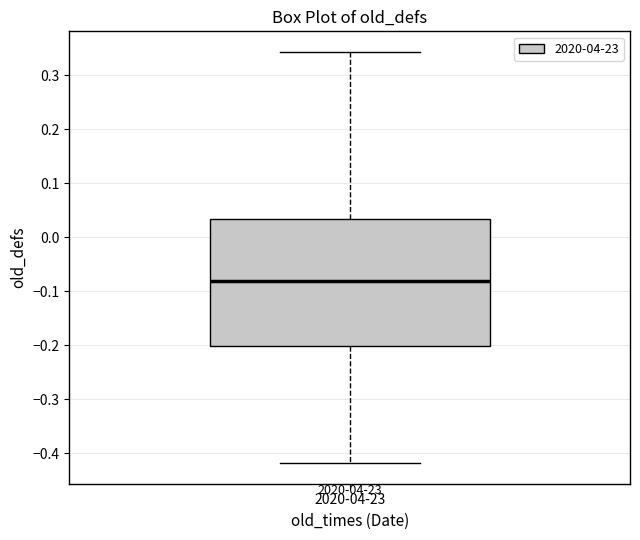

Where does the upper whisker of the box for 2020-04-23 end on the y-axis? The values are not printed on the chart, so give them approximately, as read against the axis.

0.34